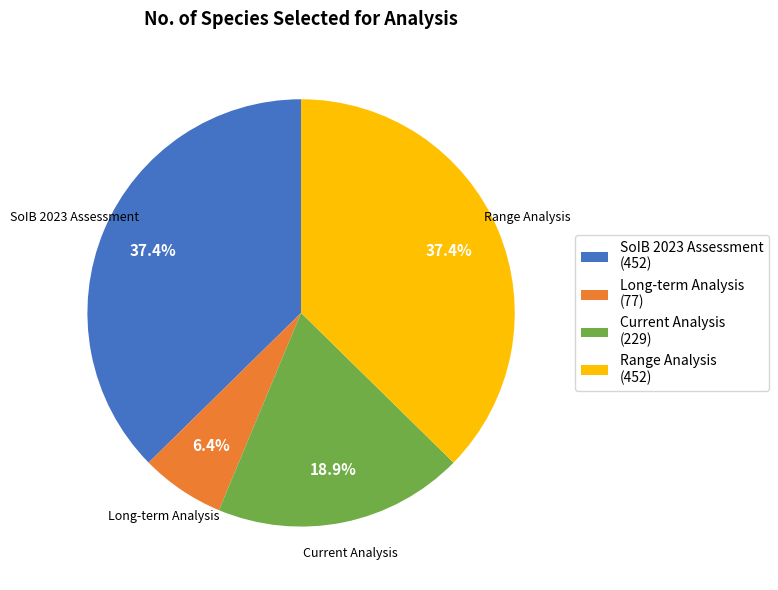

To the nearest percent, what percentage of the pie is Current Analysis?

19%